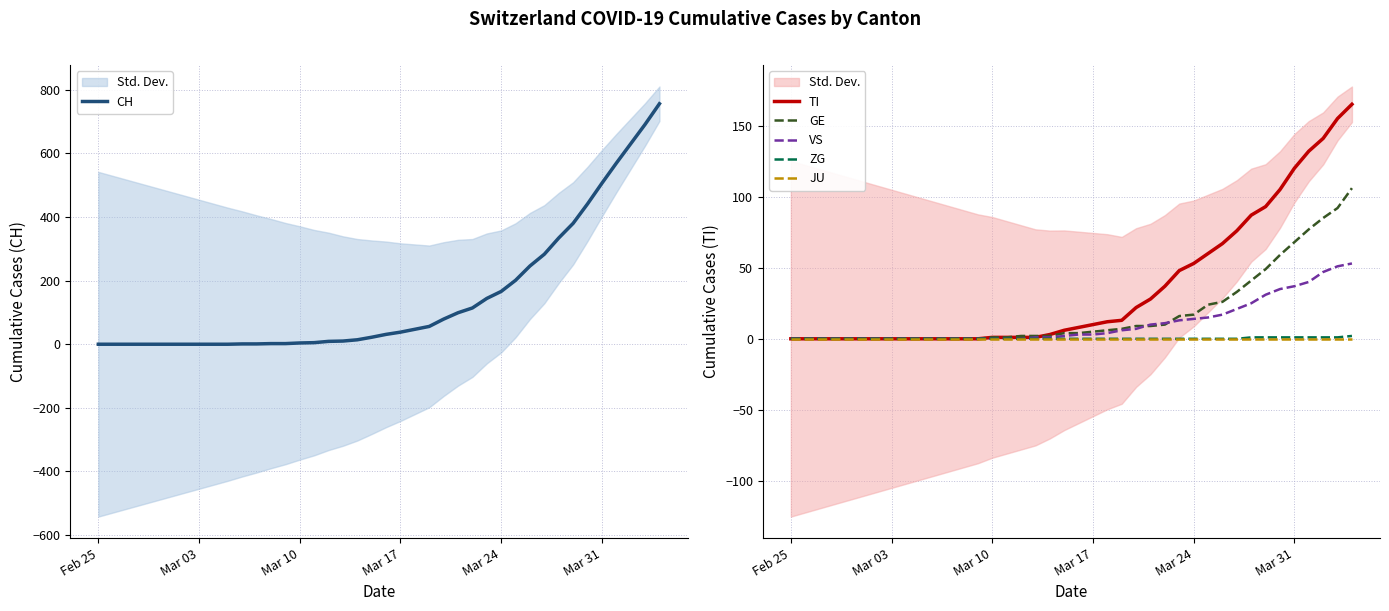

What is the highest value of the ZG series?

2